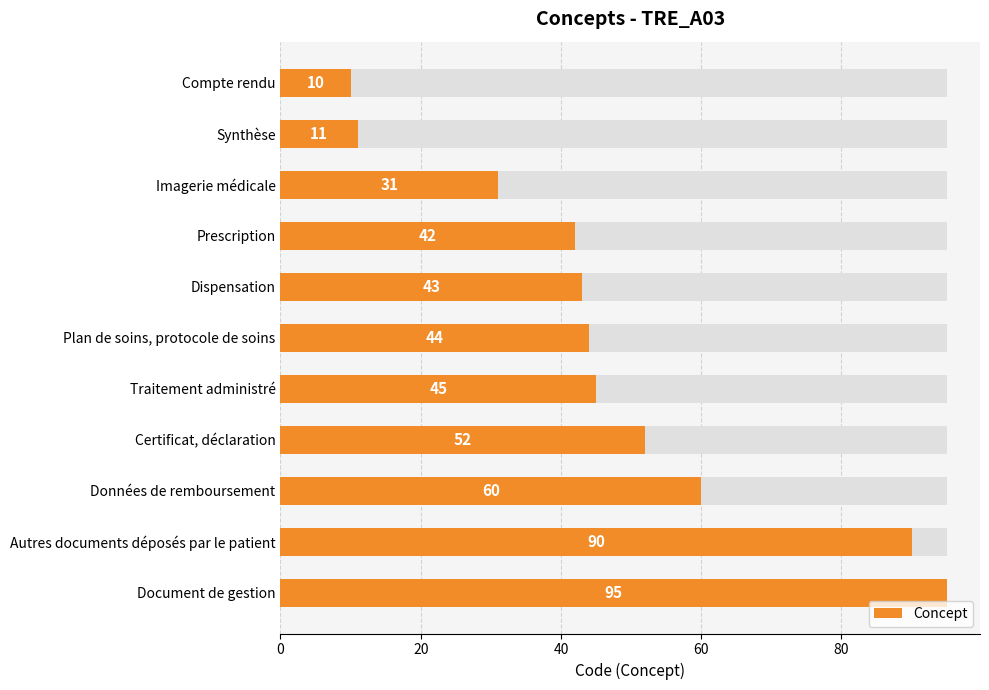

Are the bars horizontal?

Yes